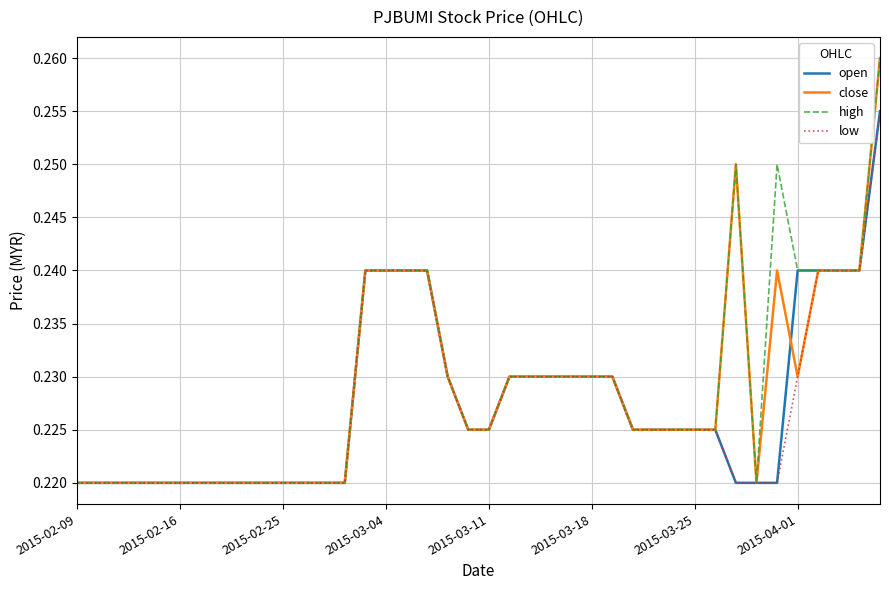

List the labels in order of open value, largest first.

39, 14, 15, 16, 17, 35, 36, 37, 38, 18, 21, 22, 23, 24, 25, 26, 19, 20, 27, 28, 29, 30, 31, 2015-02-09, 2015-02-16, 2015-02-25, 2015-03-04, 2015-03-11, 2015-03-18, 2015-03-25, 2015-04-01, 8, 9, 10, 11, 12, 13, 32, 33, 34